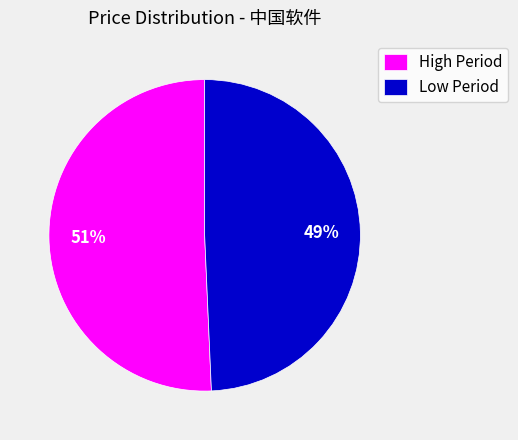

Is it true that Low Period is 49% of the pie?

True